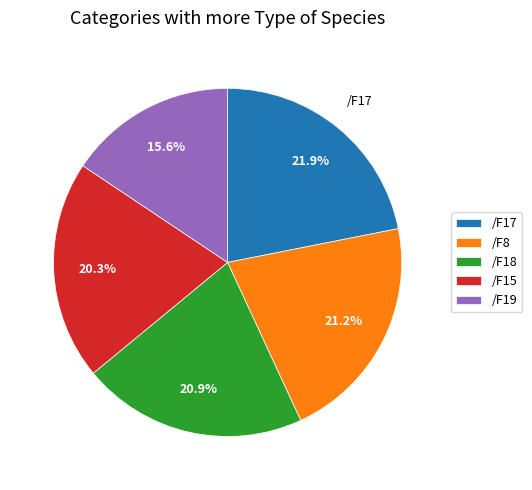

What is the ratio of the value at /F17 to the value at /F8?

1.0